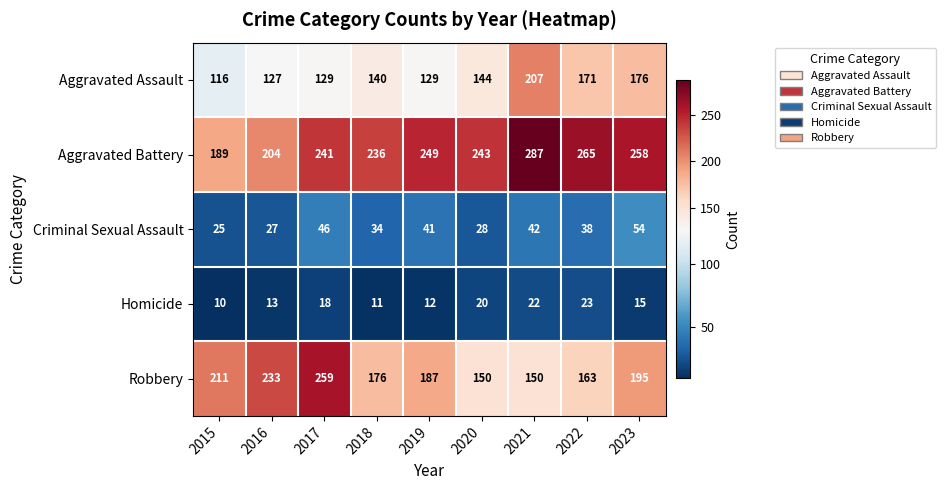

What is the sum of all Robbery values?

1724